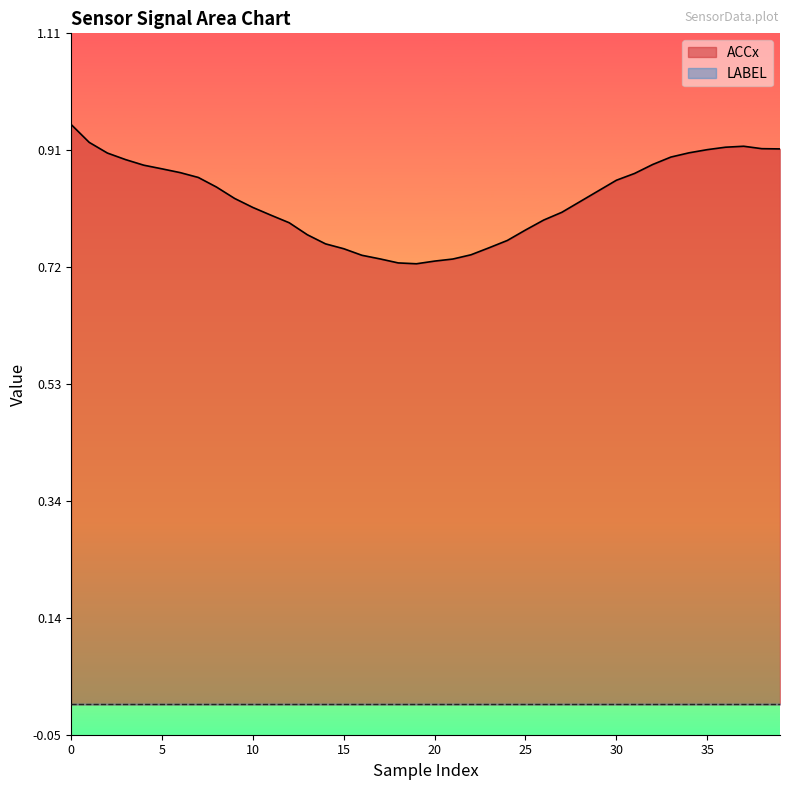

Reading left to right, list all the values displayed in this chart.

0=1.0	1=0.9	2=0.9	3=0.9	4=0.9	5=0.9	6=0.9	7=0.9	8=0.9	9=0.8	10=0.8	11=0.8	12=0.8	13=0.8	14=0.8	15=0.8	16=0.7	17=0.7	18=0.7	19=0.7	20=0.7	21=0.7	22=0.7	23=0.8	24=0.8	25=0.8	26=0.8	27=0.8	28=0.8	29=0.8	30=0.9	31=0.9	32=0.9	33=0.9	34=0.9	35=0.9	36=0.9	37=0.9	38=0.9	39=0.9